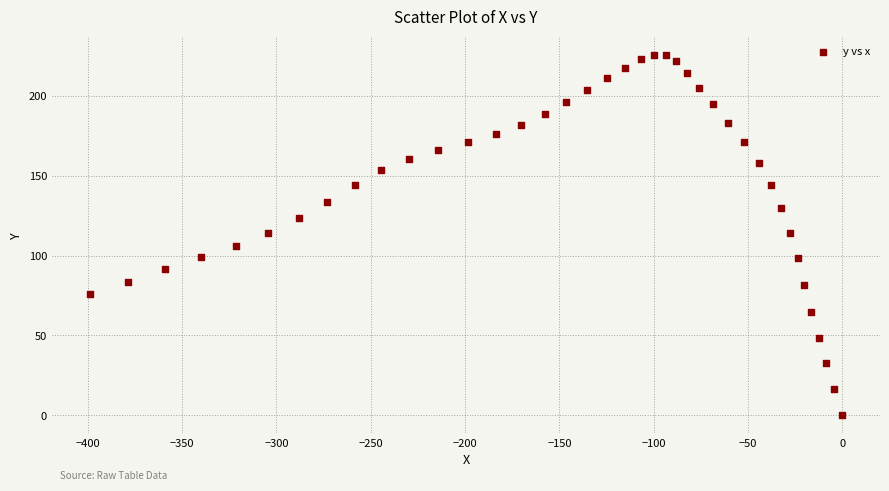

What is the range of X values (max minus min)?

399.0